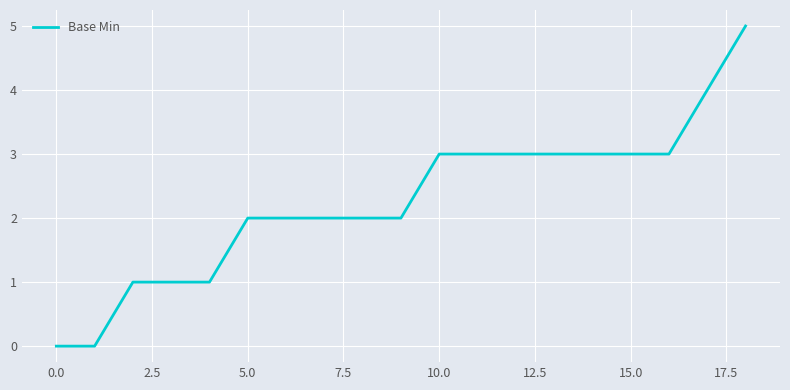

What is the maximum value shown in the chart?

5